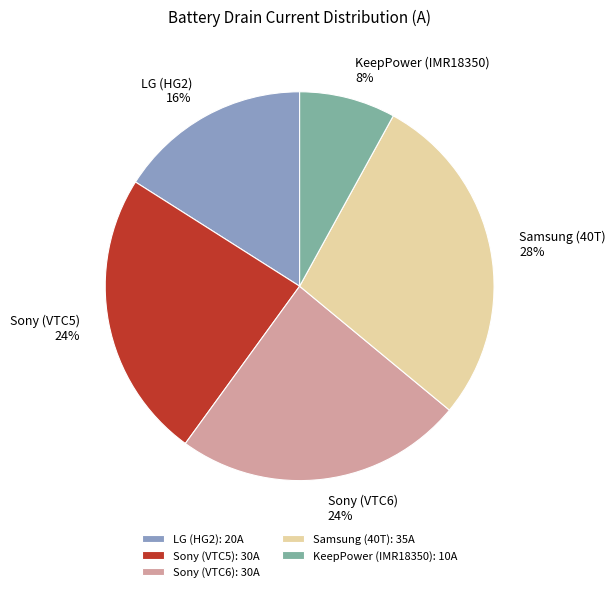

Count the number of slices in the pie.

5